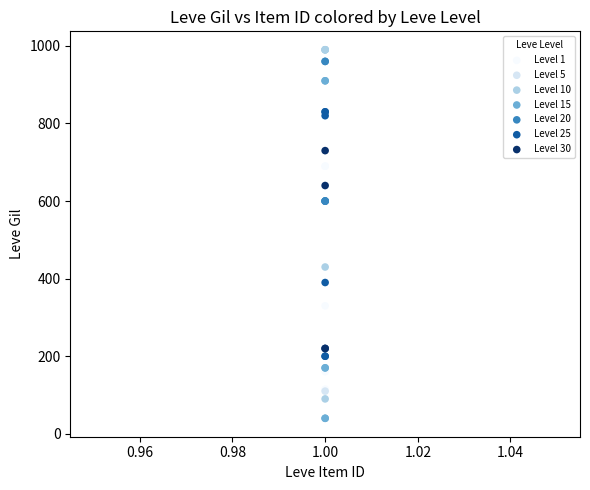

Which series reaches the minimum Y coordinate?

Level 15